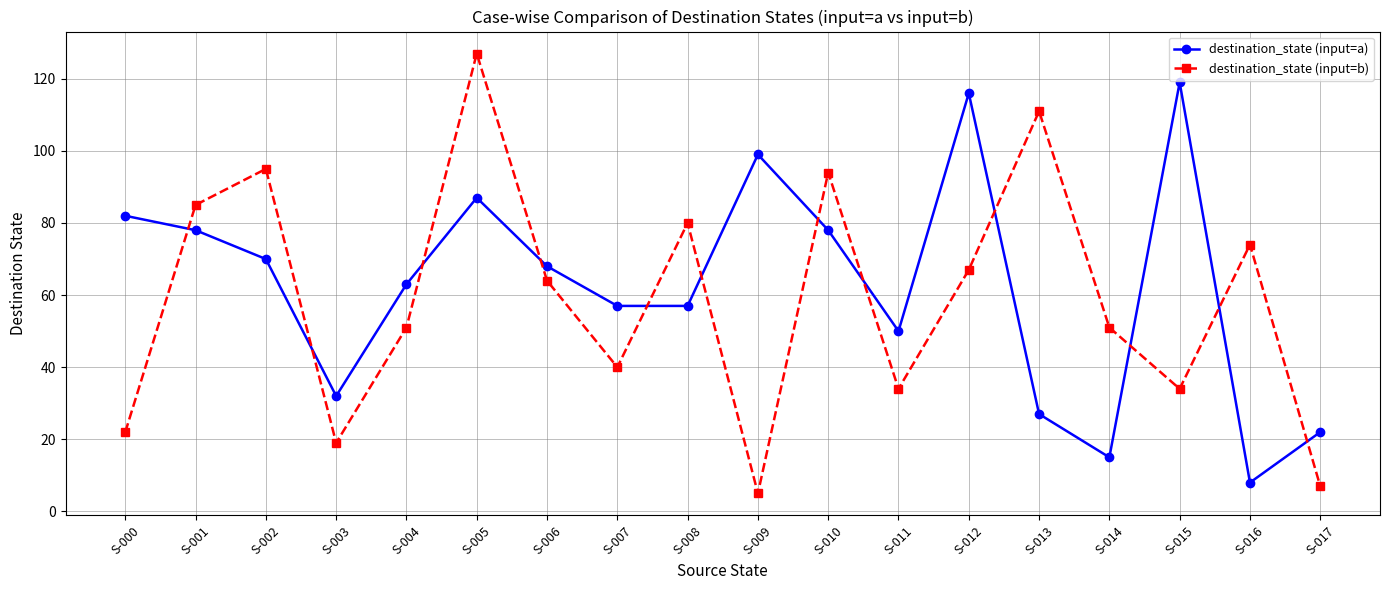

Which label corresponds to the largest value in the chart?

S-005